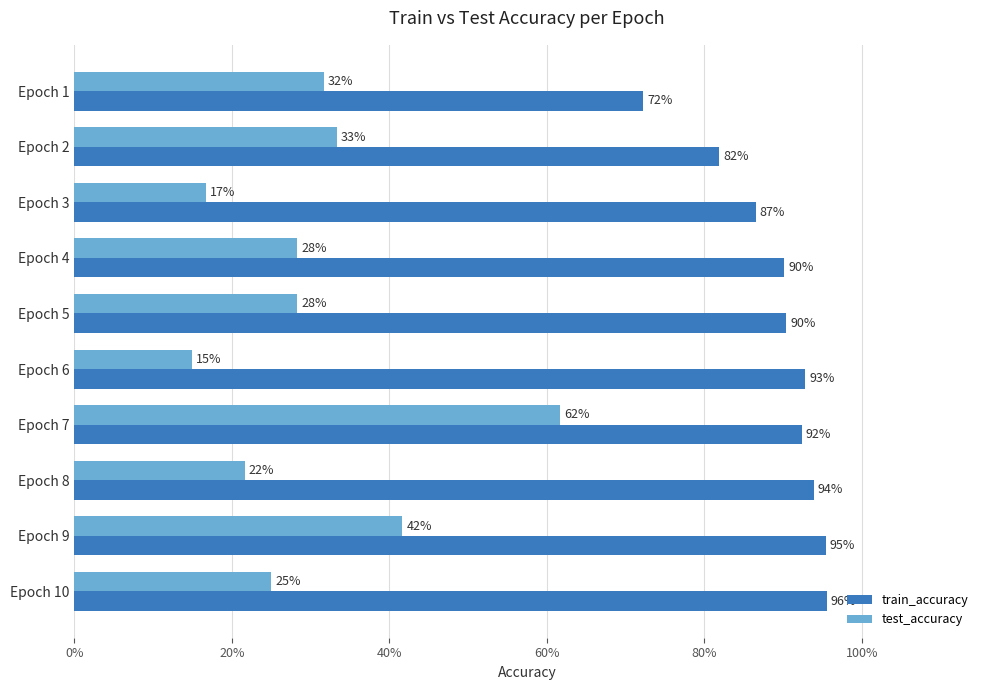

Which series has the largest total across all categories?

train_accuracy